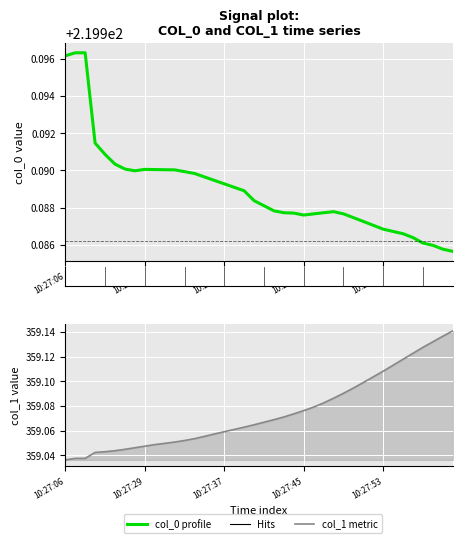

Reading right to left, transcribe all the data shown in this chart.

col_0: 220.0	220.0	220.0	220.0	220.0	220.0	220.0	220.0	220.0	220.0	220.0	220.0	220.0	220.0	220.0	220.0	220.0	220.0	220.0	220.0	220.0	220.0	220.0	220.0	220.0	220.0	220.0	220.0	220.0	220.0	220.0	220.0	220.0	220.0	220.0	220.0	220.0	220.0	220.0	220.0
col_1 line: 359.1	359.1	359.1	359.1	359.1	359.1	359.1	359.1	359.1	359.1	359.1	359.1	359.1	359.1	359.1	359.1	359.1	359.1	359.1	359.1	359.1	359.1	359.1	359.1	359.1	359.1	359.1	359.1	359.1	359.0	359.0	359.0	359.0	359.0	359.0	359.0	359.0	359.0	359.0	359.0